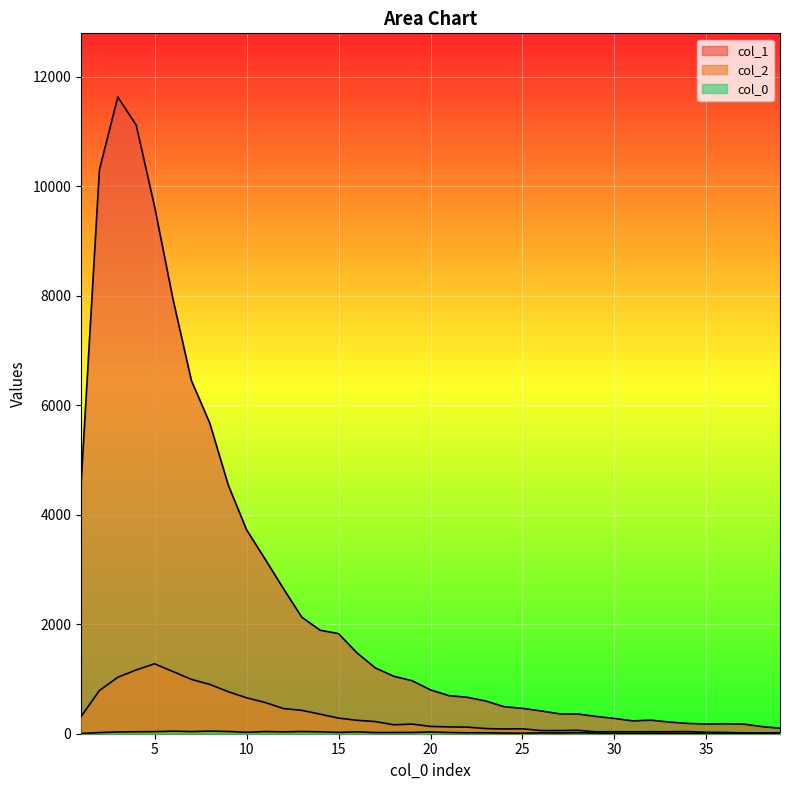

Which series has the widest spread of values?

col_1